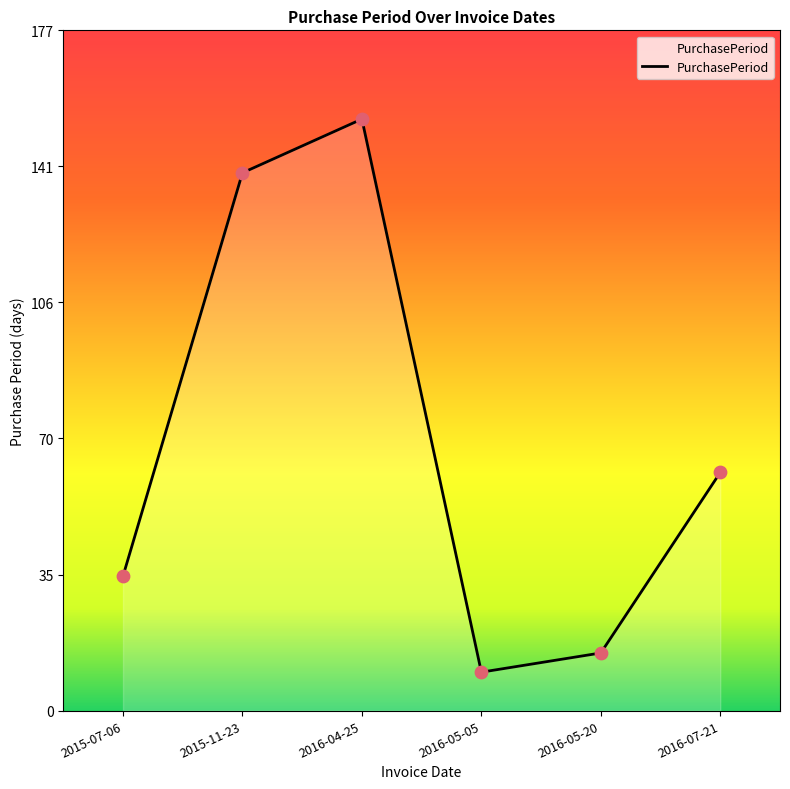

What is the change in value from 2015-07-06 to 2016-05-20?

-20